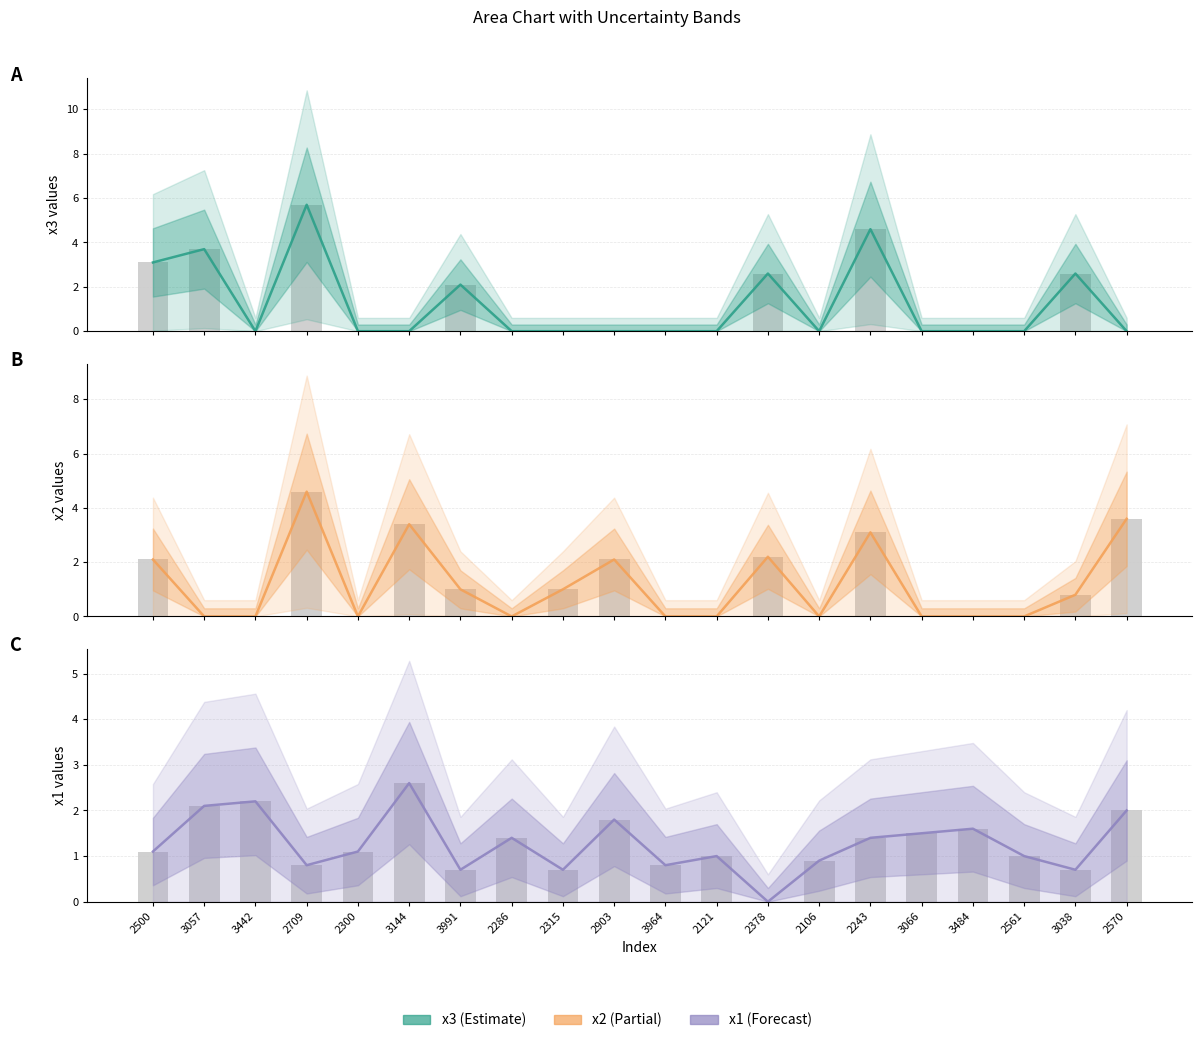

What is the label of the 11th bar from the right?

2903